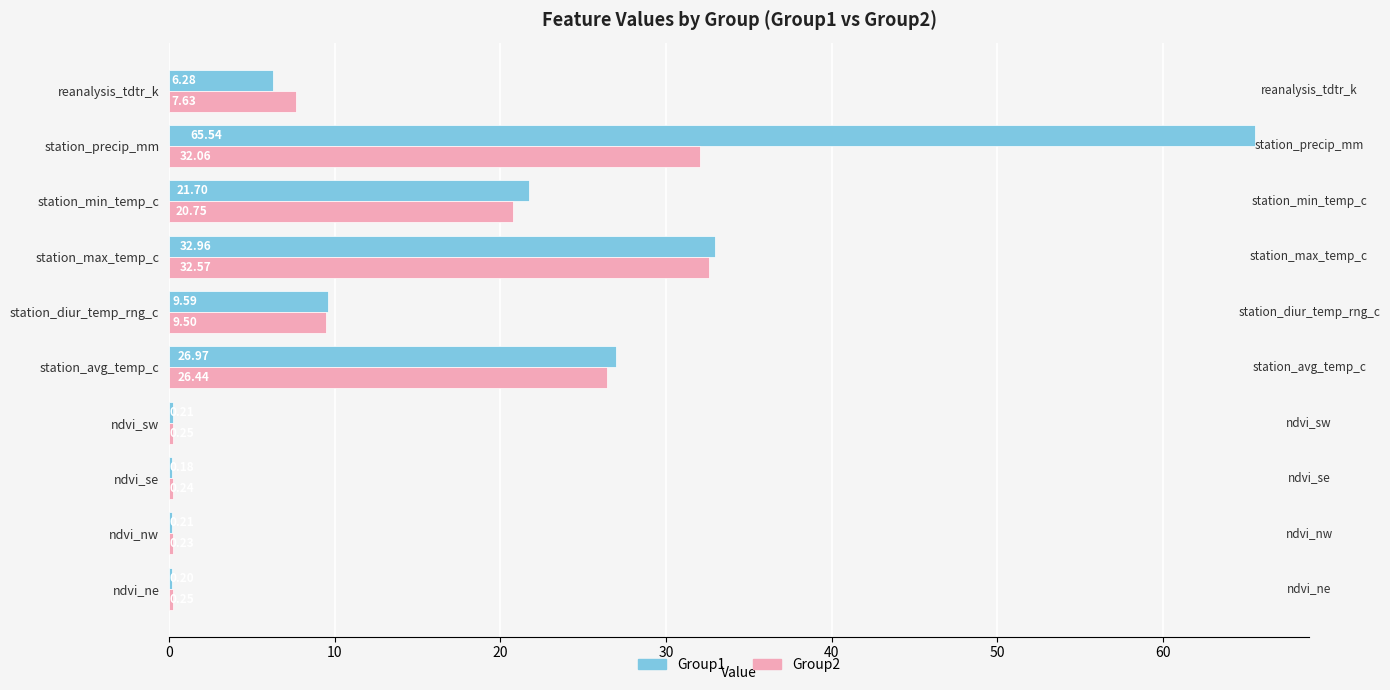

Which series changed the most between ndvi_se and reanalysis_tdtr_k?

Group2